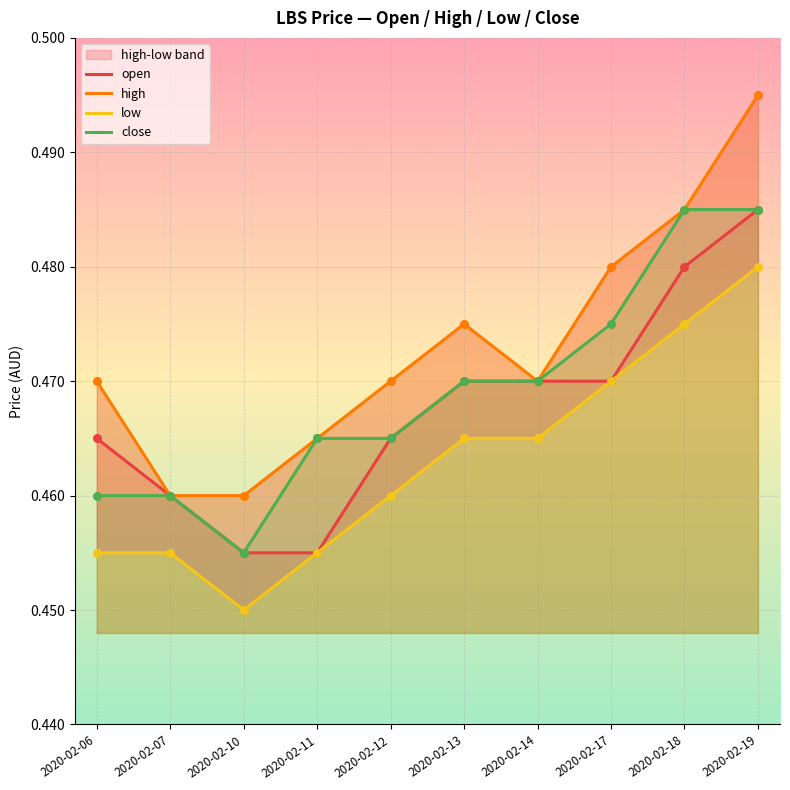

Which series has the widest spread of Y values?

high